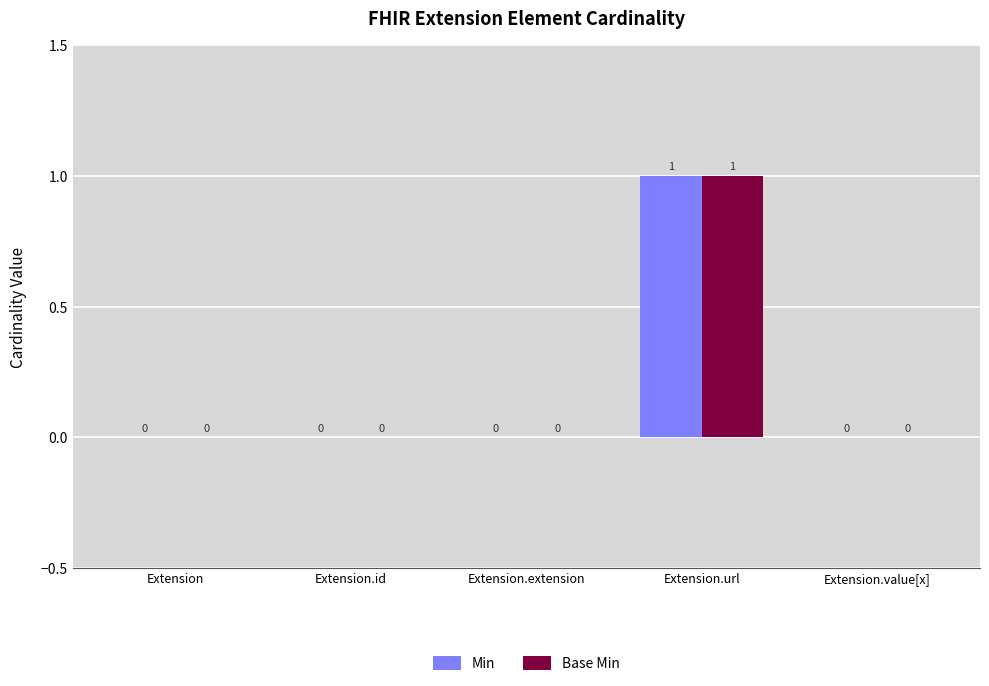

At which category is the sum across all series the highest?

Extension.url